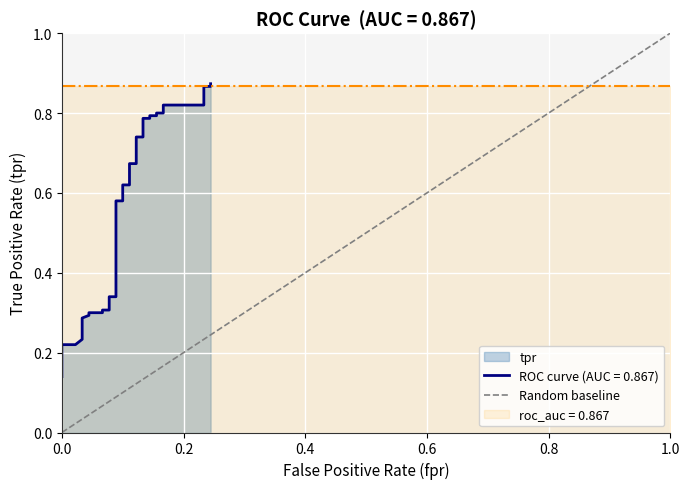

Reading right to left, list all the values displayed in this chart.

1	0